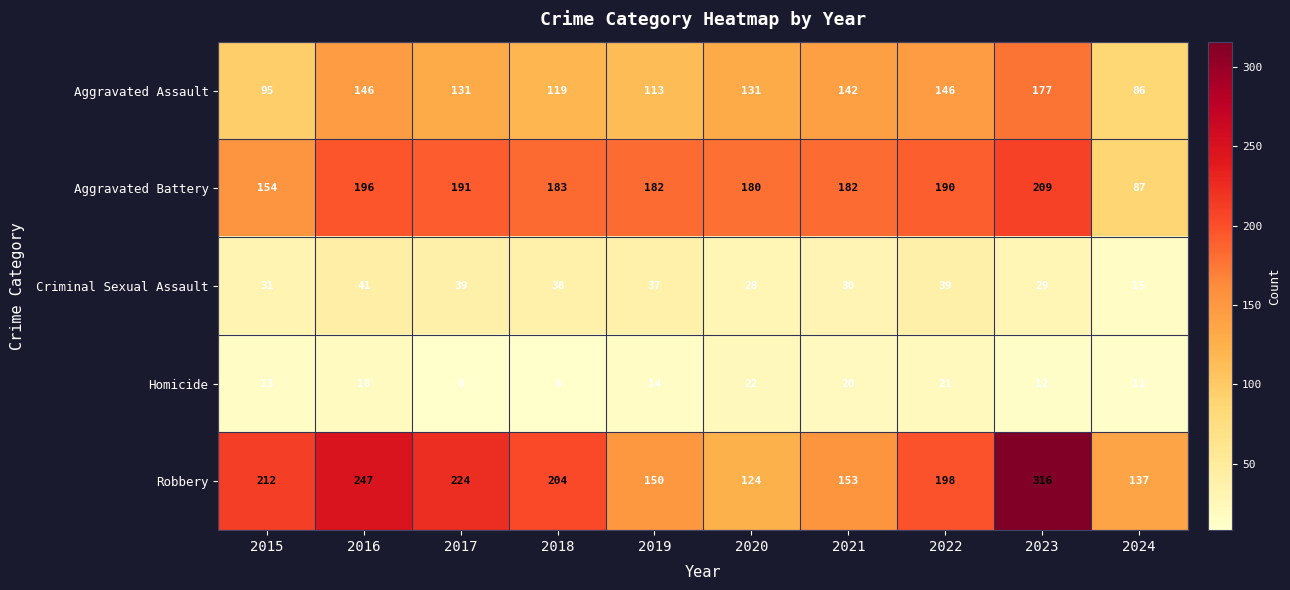

What is the smallest value displayed?

8